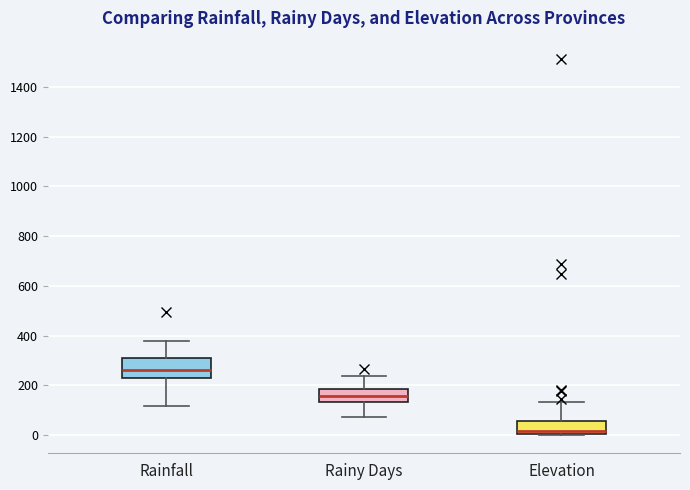

Which box is the tallest, from its lower edge to its upper edge?

Rainfall